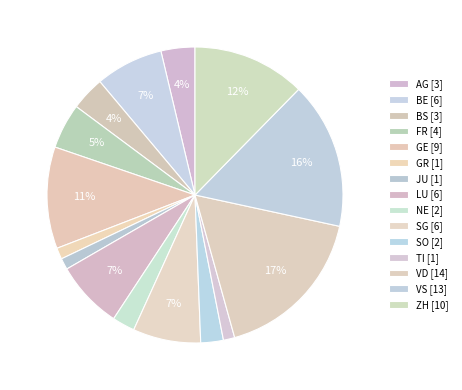

Count the number of slices in the pie.

15